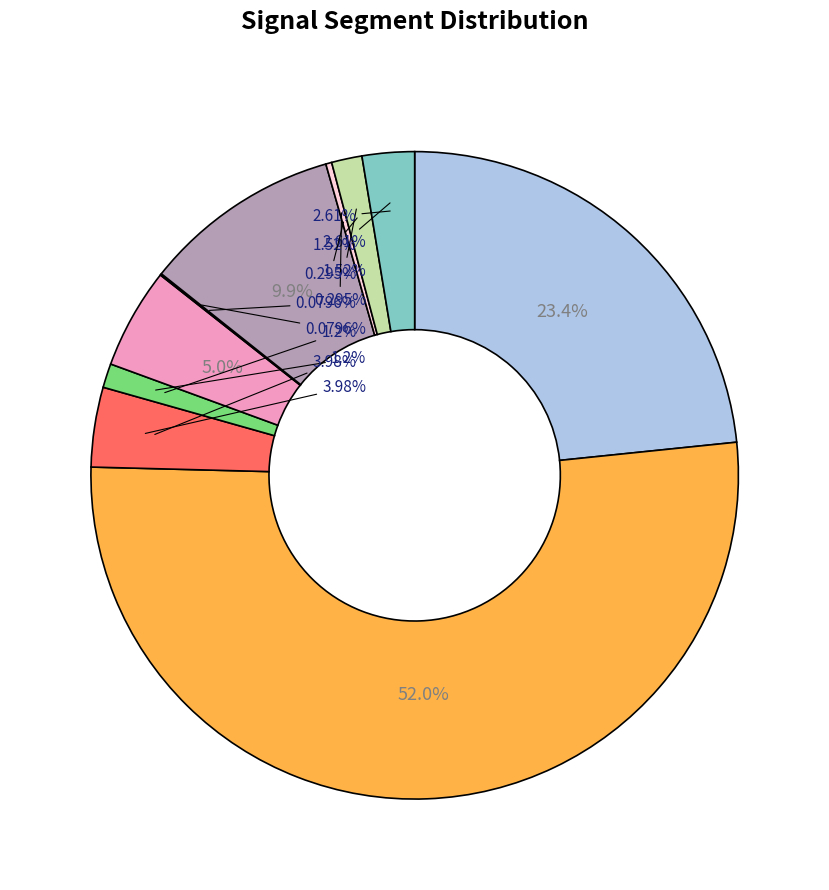

Which slice is the smallest?

signal segment 6